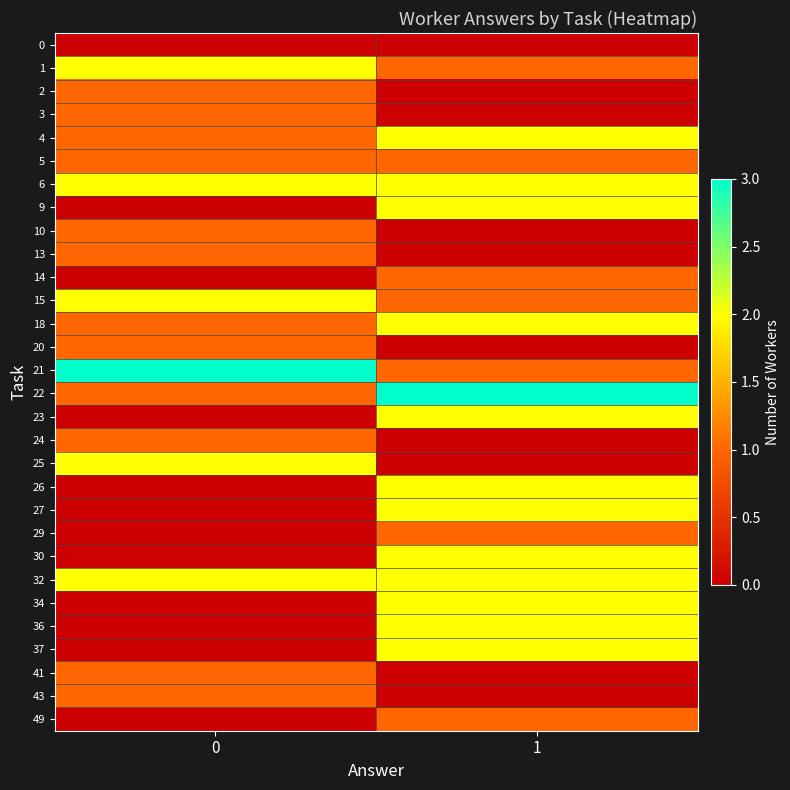

What is the greatest value displayed?

3